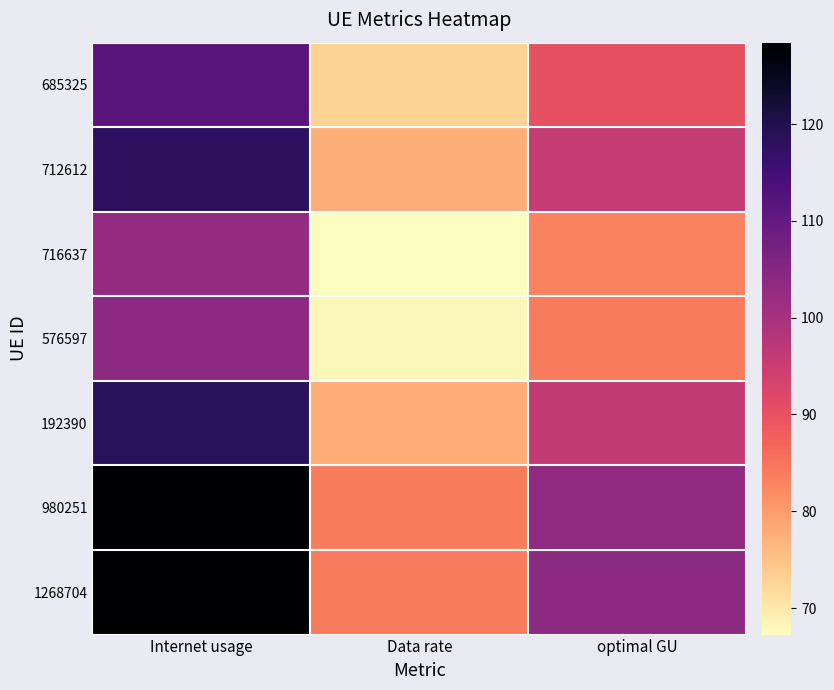

What is the greatest value displayed?

128.4